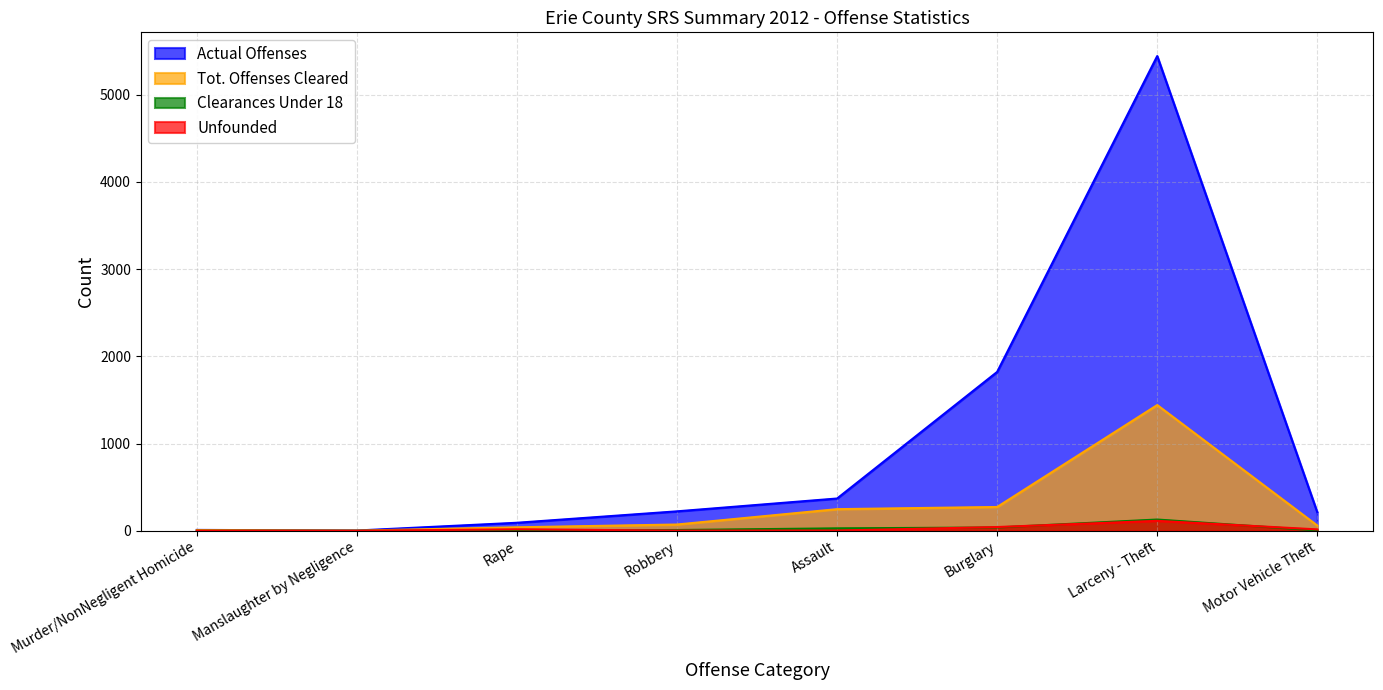

In Actual Offenses, how many points are lower than both neighbors (excluding endpoints)?

1